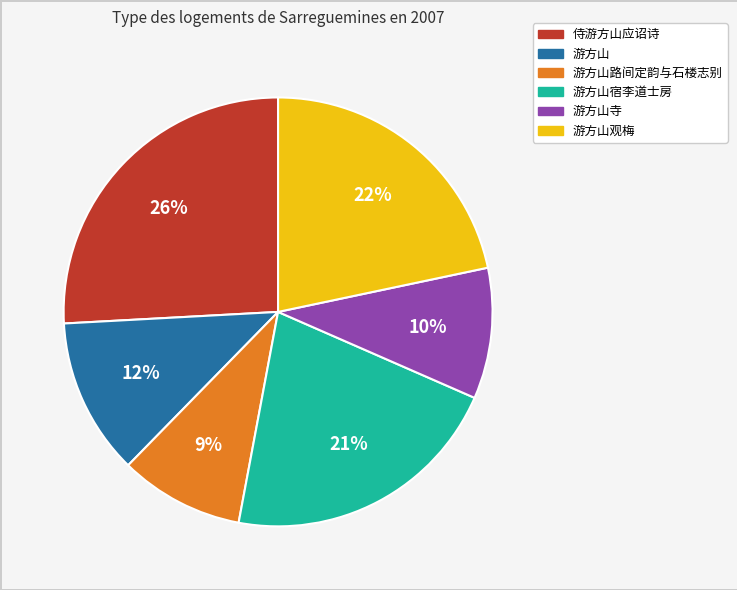

Is there any slice that represents more than half of the pie?

No